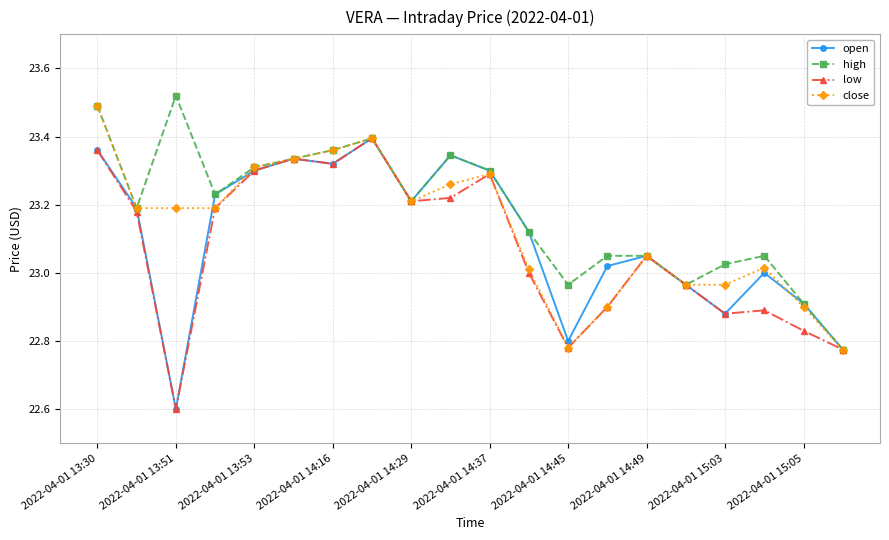

True or false: low has more than 0 points higher than both neighbors.

True